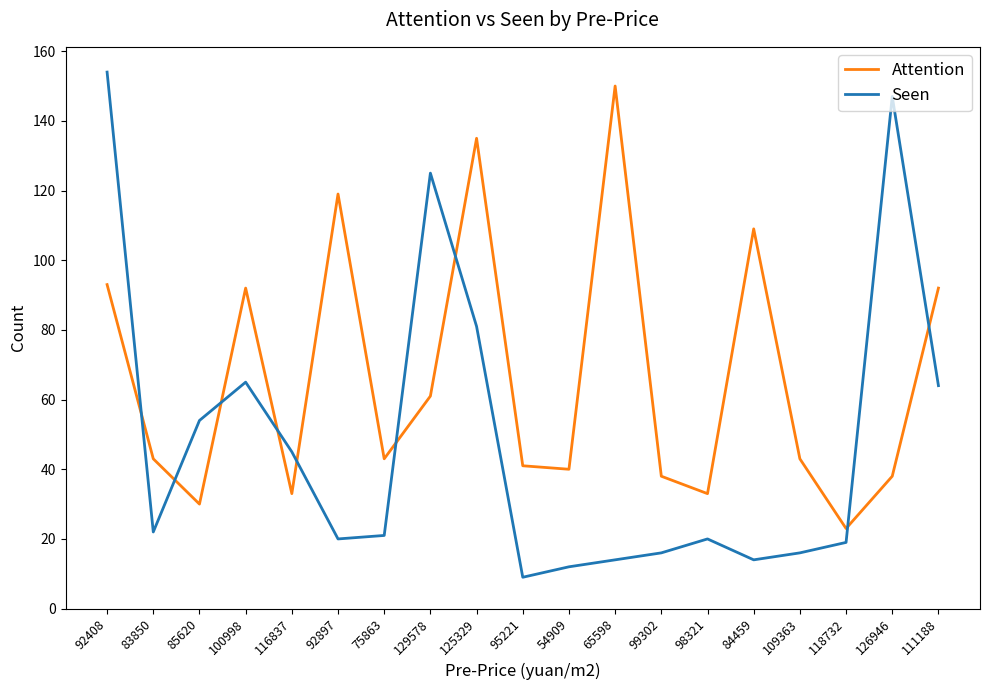

What is the difference between the second highest and second lowest values in the Seen series?

135